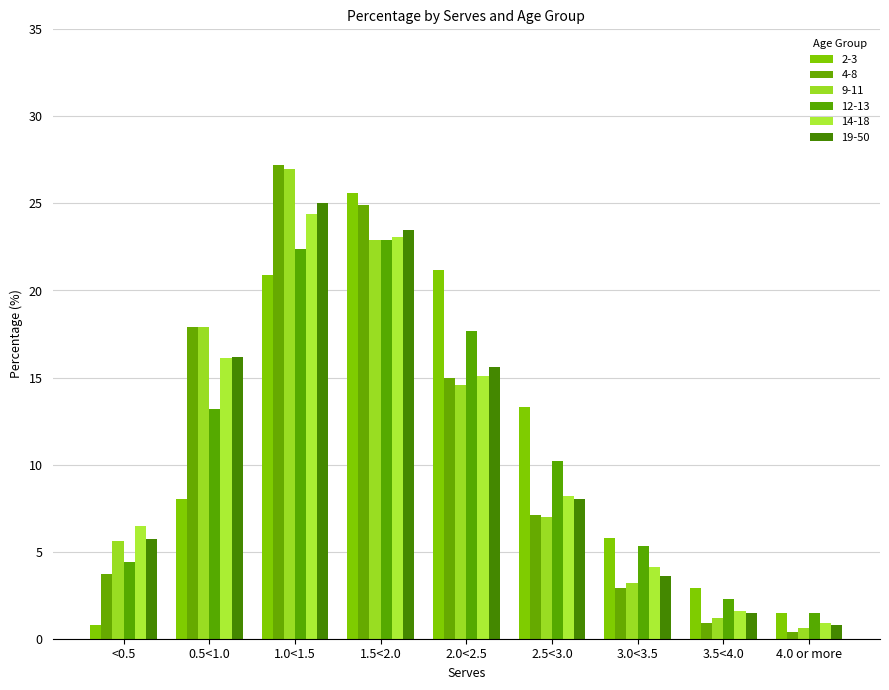

At which category is the sum across all series the highest?

1.0<1.5